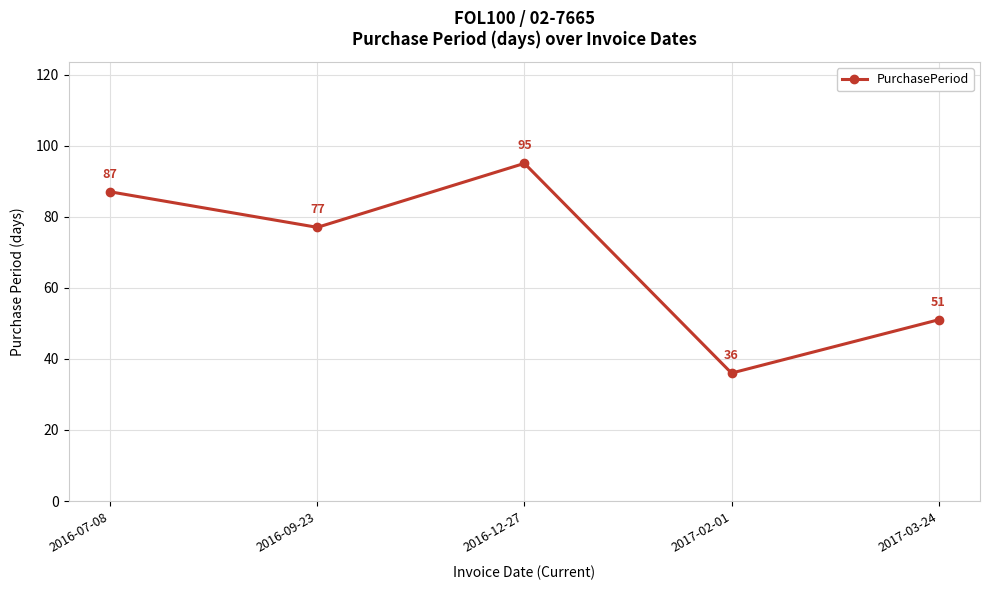

How many points are lower than both their immediate neighbors (excluding endpoints)?

2